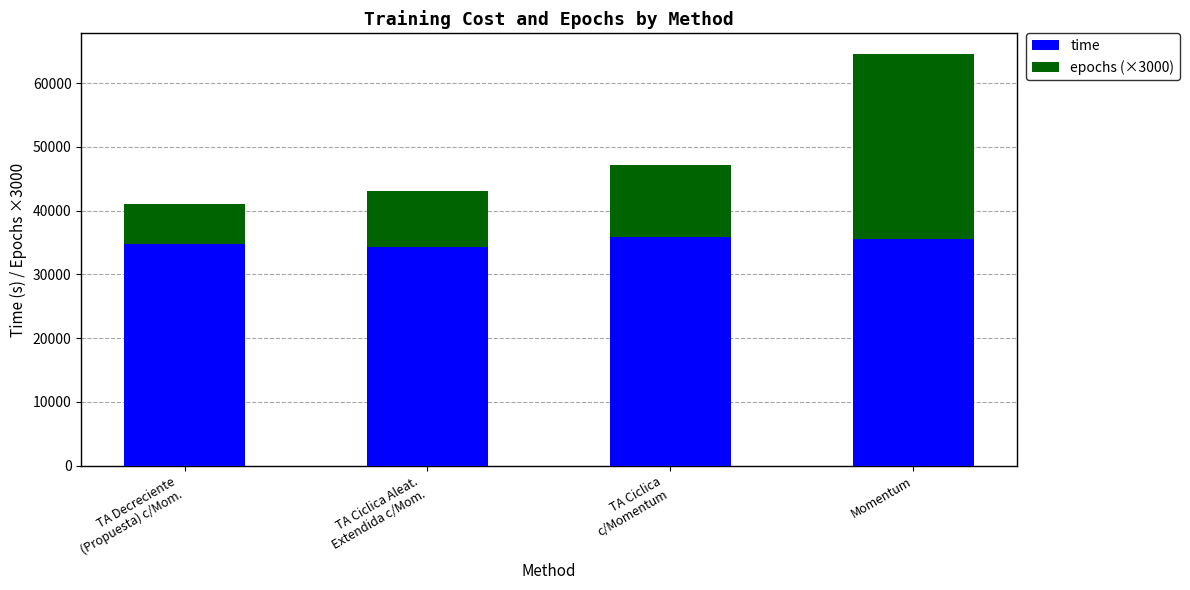

At which category is the sum across all series the highest?

Momentum